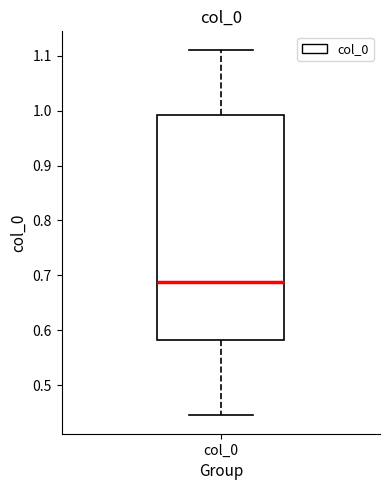

Read this box plot against the y-axis: the position of the median line, the range covered by the box, and the ends of both whiskers. The values are not printed on the chart, so give them approximately, as read against the axis.

median 0.69, box 0.58 to 0.99, whiskers 0.44 to 1.11